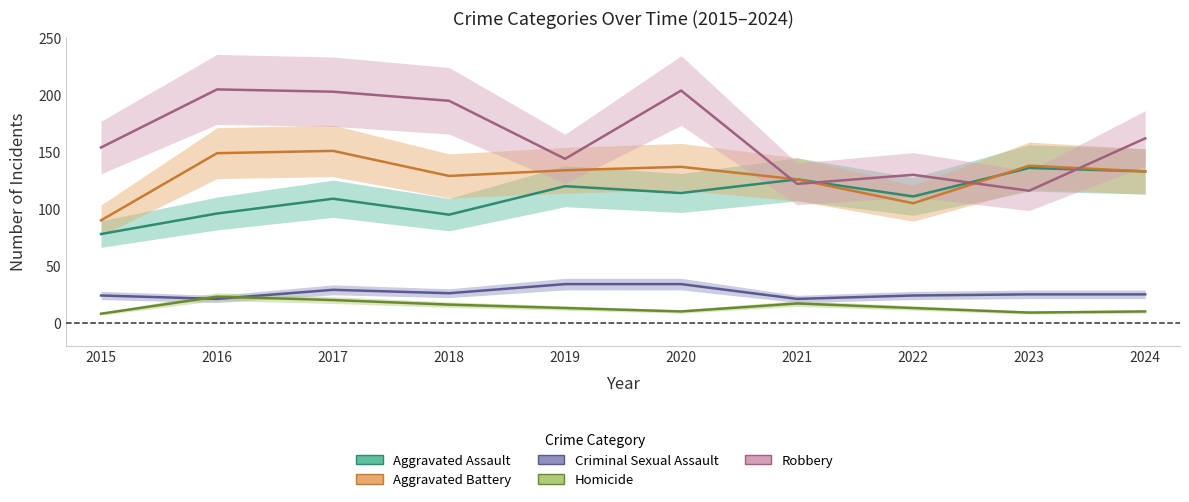

True or false: Aggravated Battery has a value of 129 at 2018.

True